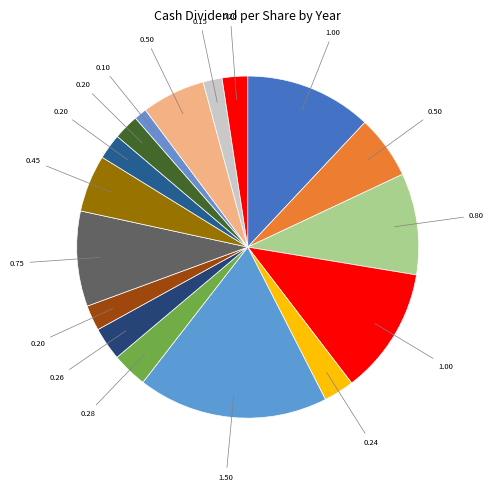

Which category has the biggest portion of the pie?

2006